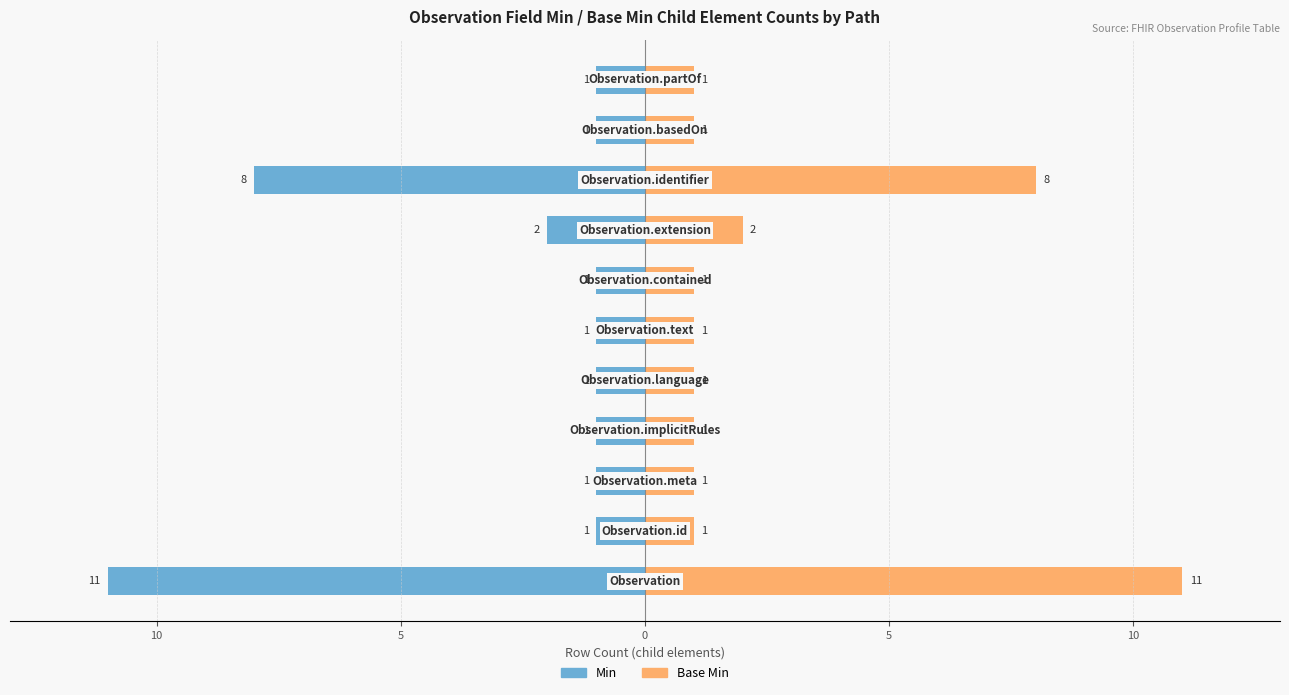

How many values in the Min series are below -1?

3